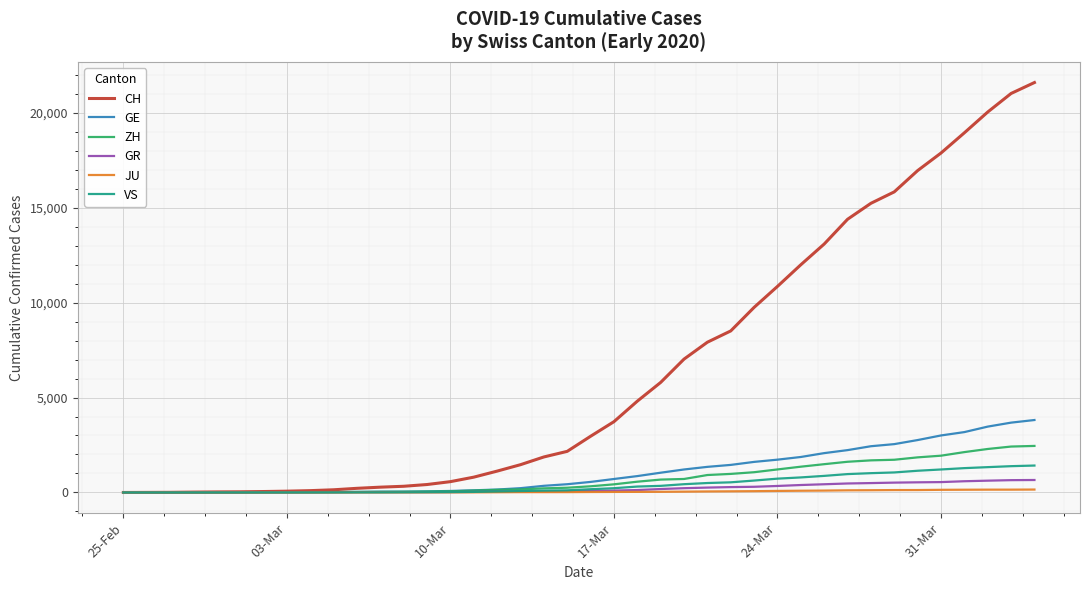

What is the highest value of the VS series?

1418